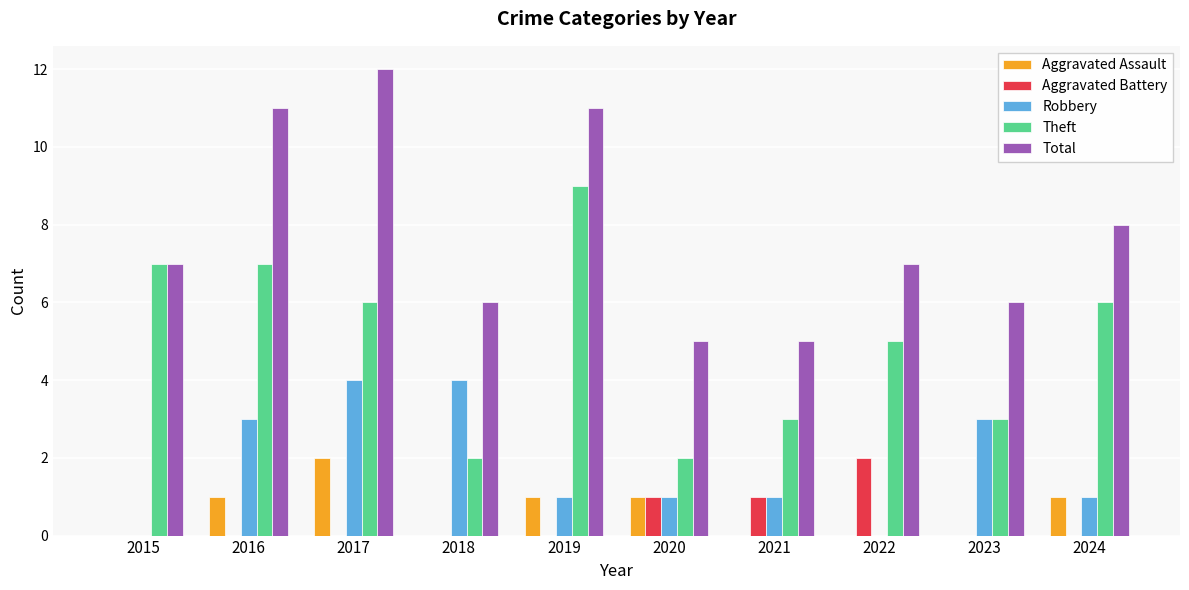

What is the total value across all series at 2022?

14